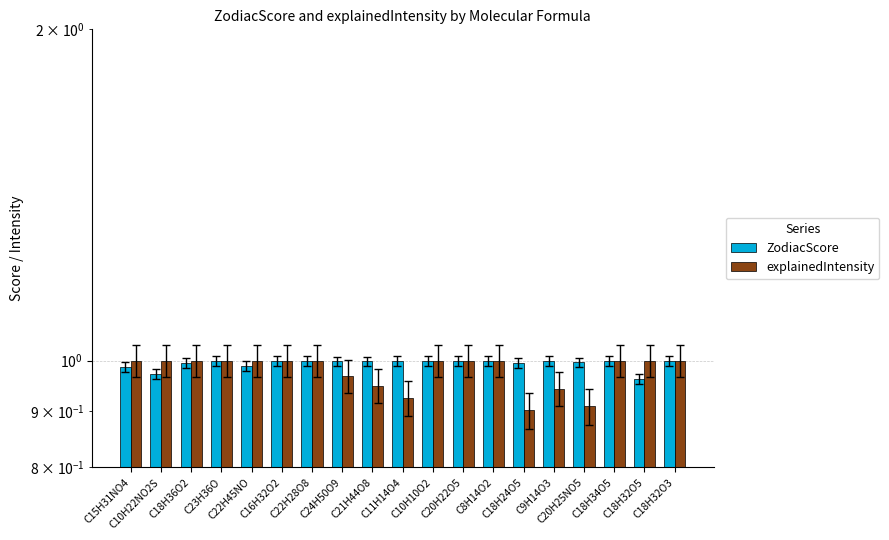

What is the label of the 6th bar from the right?

C18H24O5